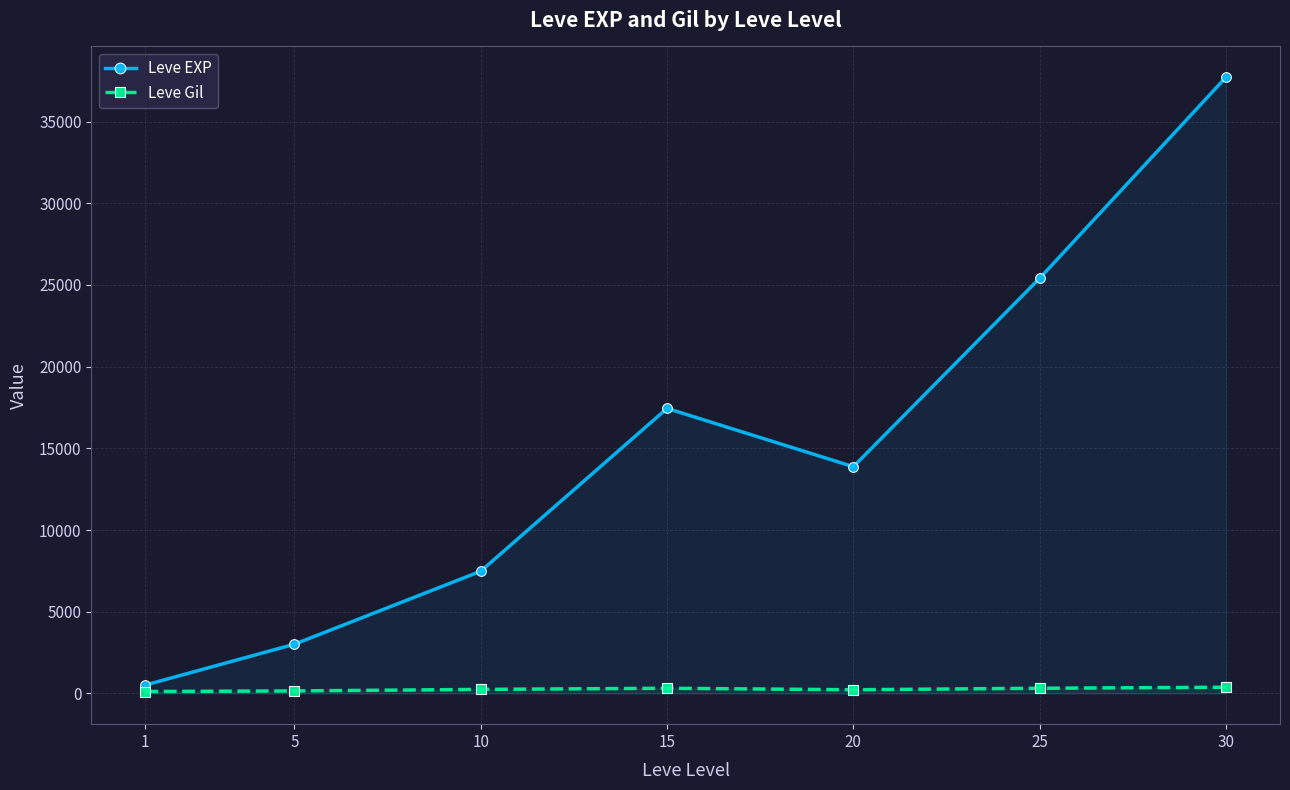

Where is the first local minimum for Leve Gil?

20